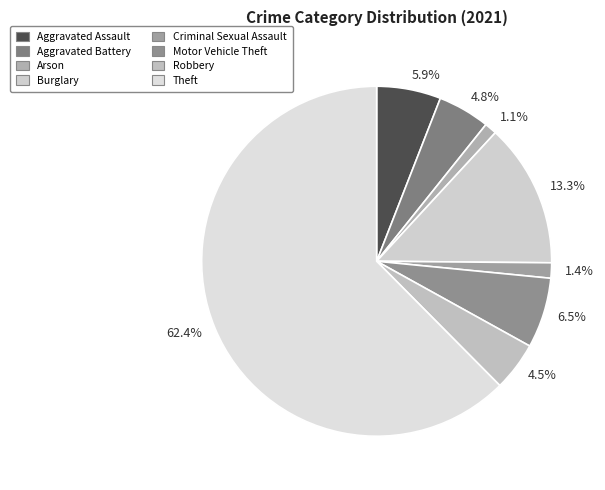

Which has a higher value, 4.8% or 5.9%?

5.9%